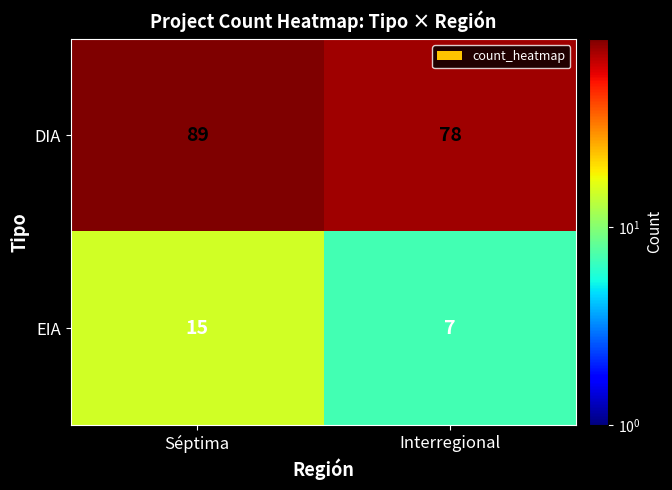

Reading right to left, transcribe all the data shown in this chart.

DIA: Interregional=78	Séptima=89
EIA: Interregional=7	Séptima=15